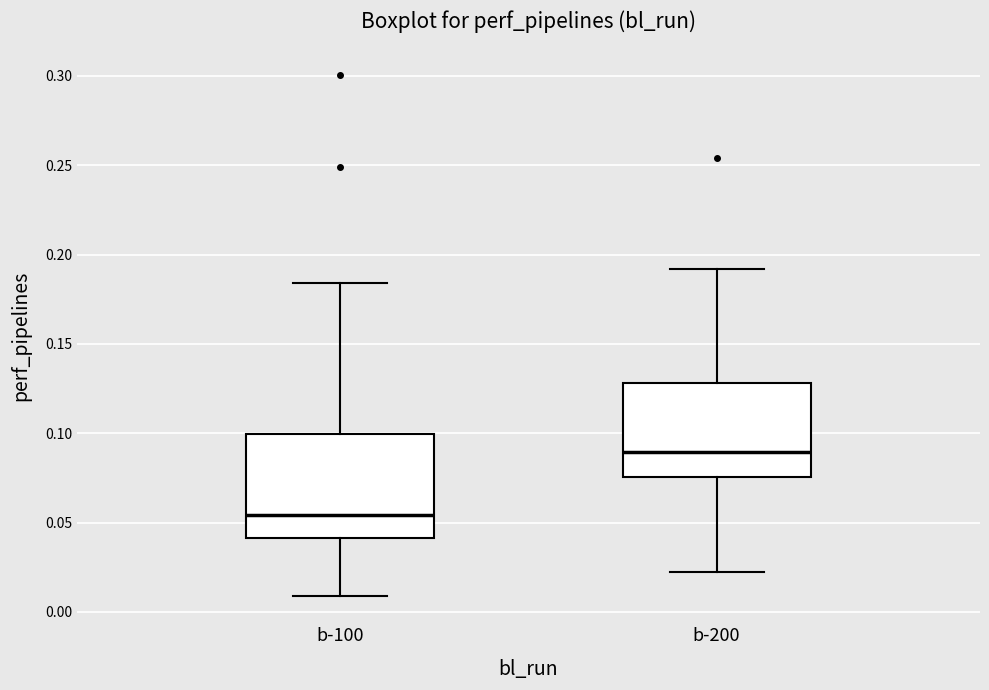

Which box has the highest median line?

b-200